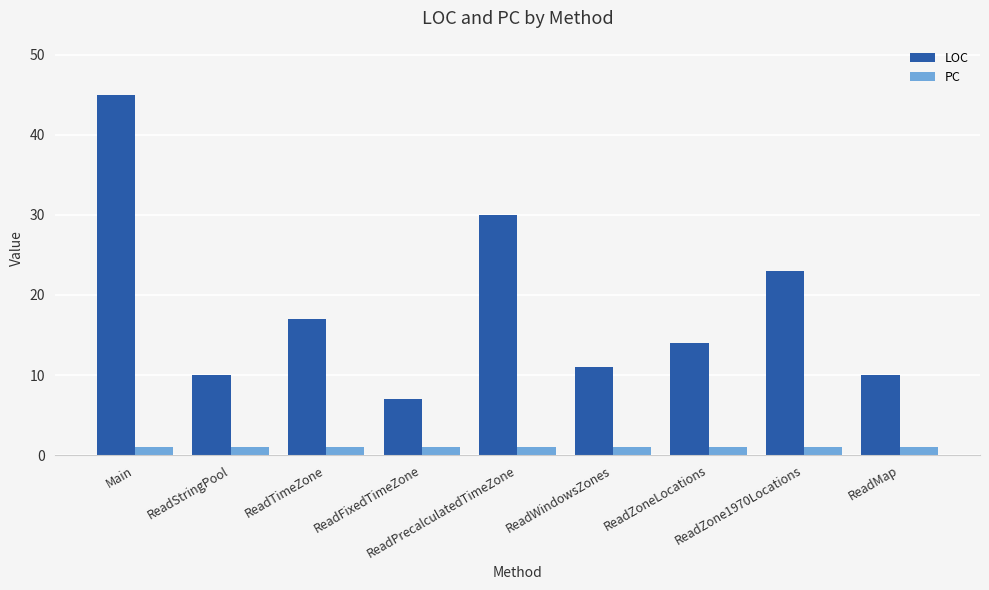

Which series has the largest total across all categories?

LOC